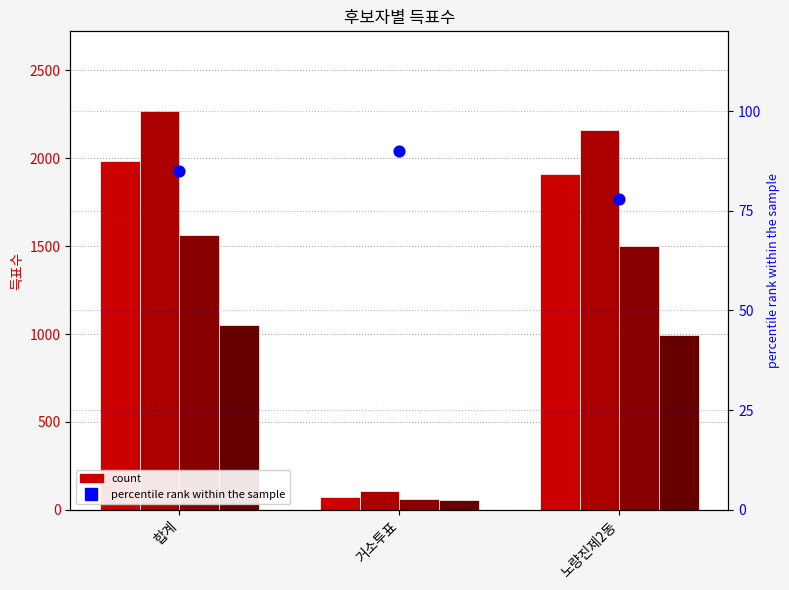

Which series contains the highest Y value?

무소속김숭환